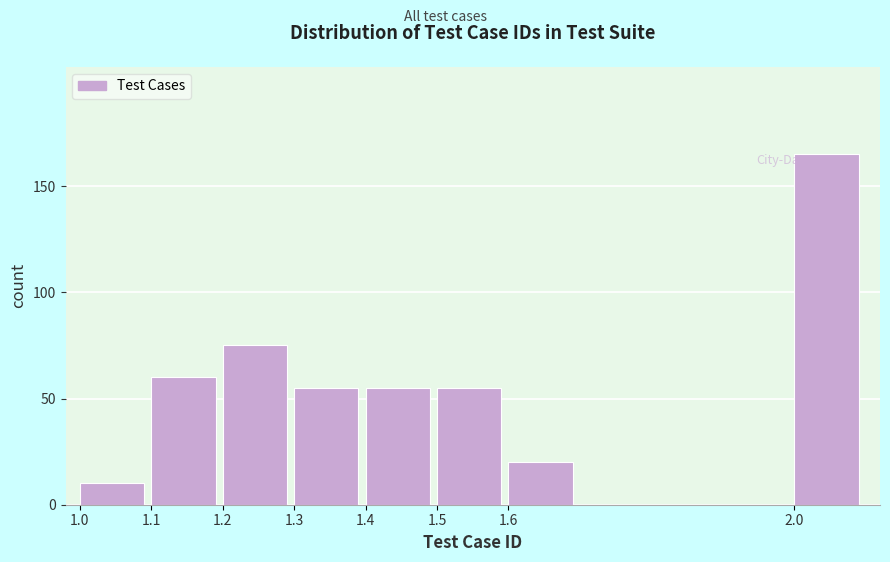

What is the value of the 1st bar from the left?

10